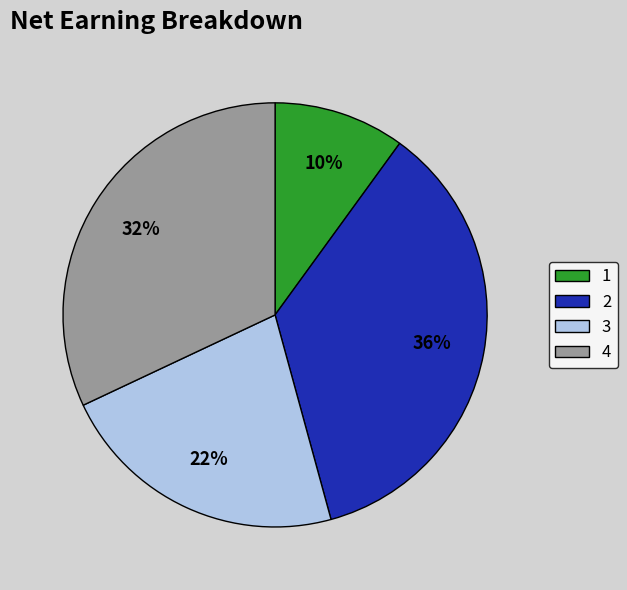

Is there any slice that represents more than half of the pie?

No